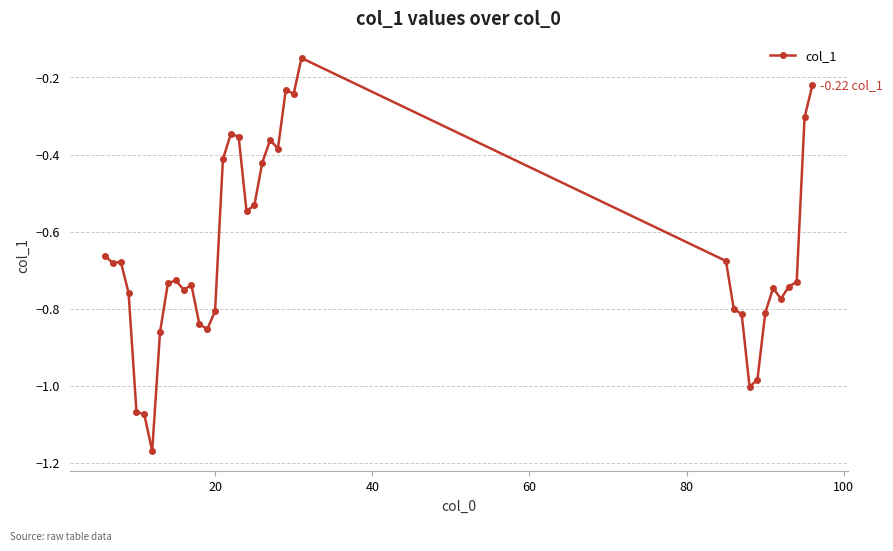

What is the sum of all values?

-25.0